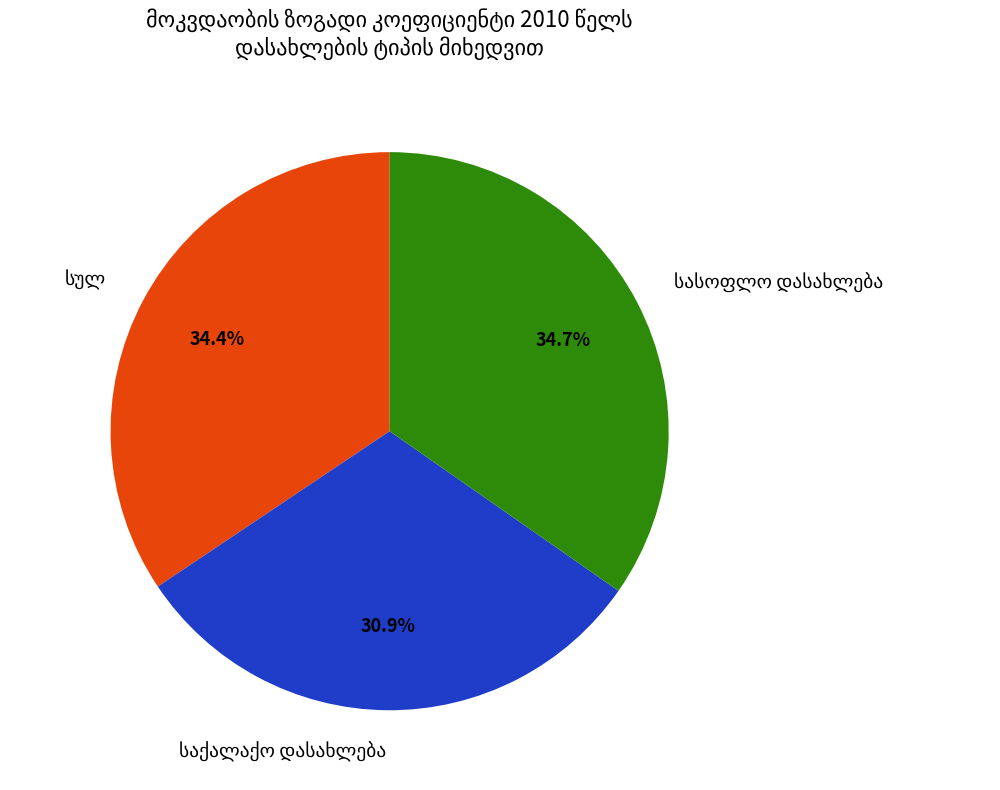

Is there any slice that represents more than half of the pie?

No